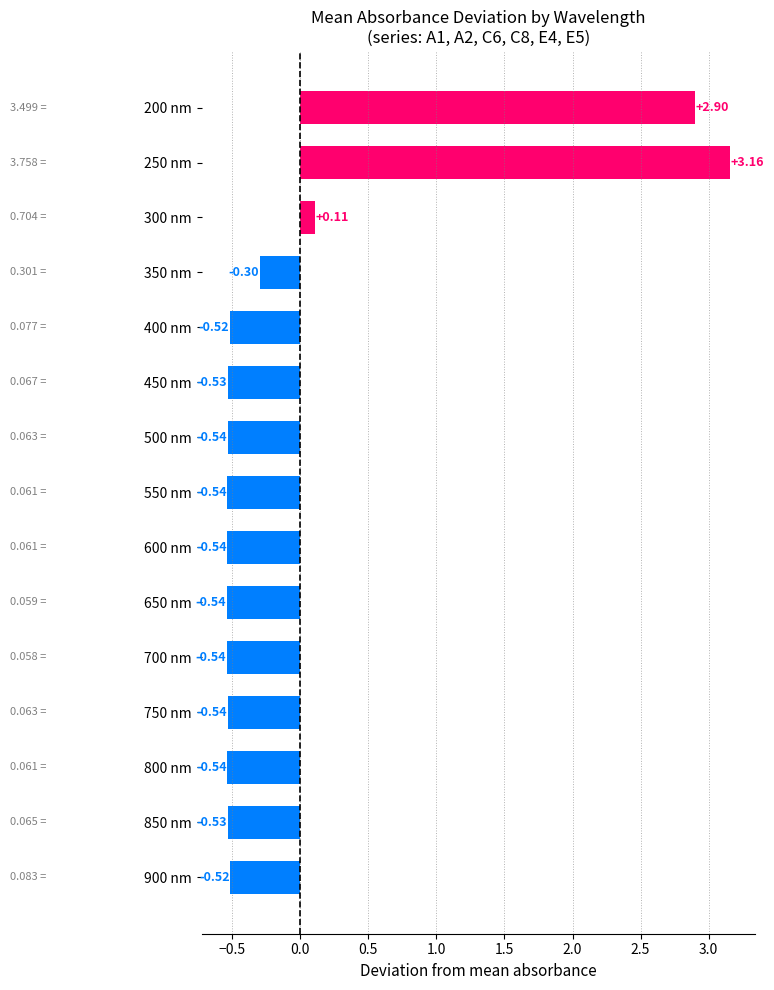

What is the difference between the values at 400 nm and 250 nm?

3.7